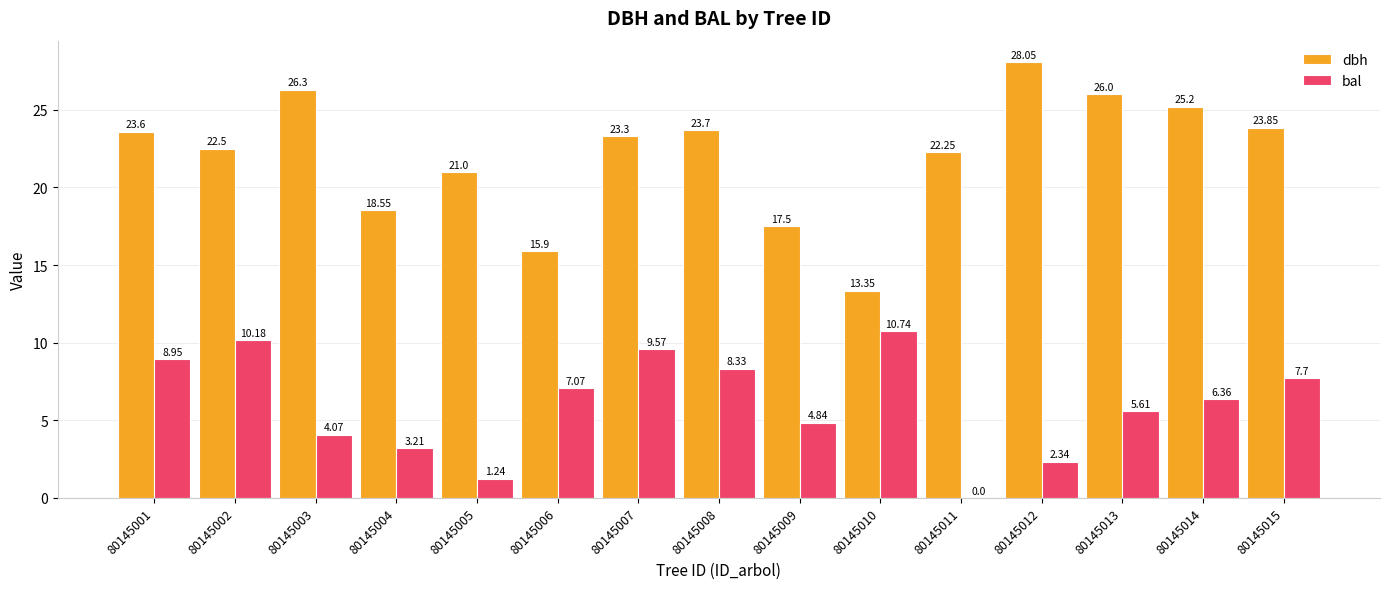

The dbh series shows 26.0 at 80145013. True or false?

True